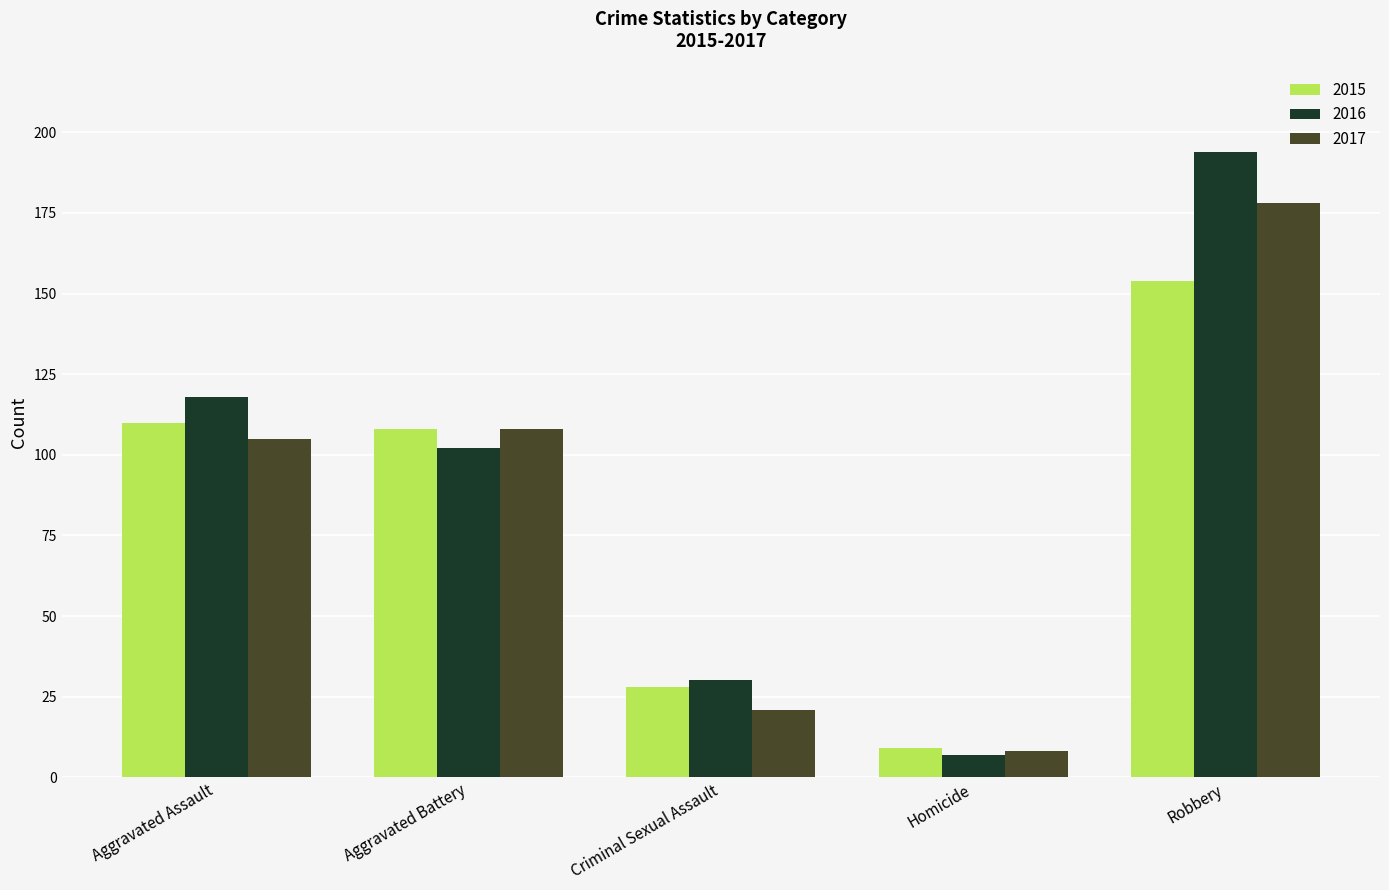

How many data points does each series have?

5